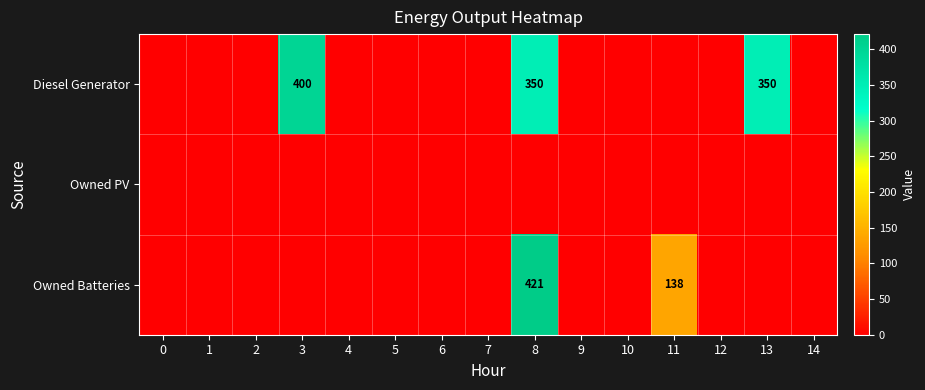

The value of Owned Batteries at 8 is 141. True or false?

False